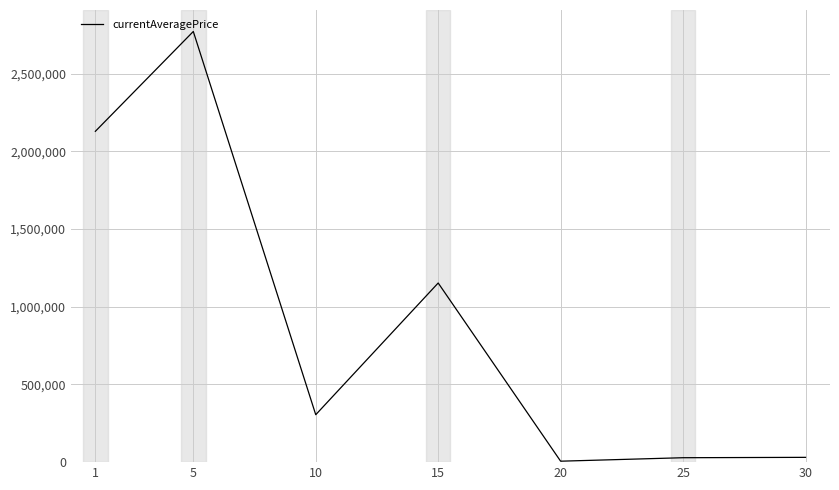

What is the sum of the values at 20 and 15?

1158634.7